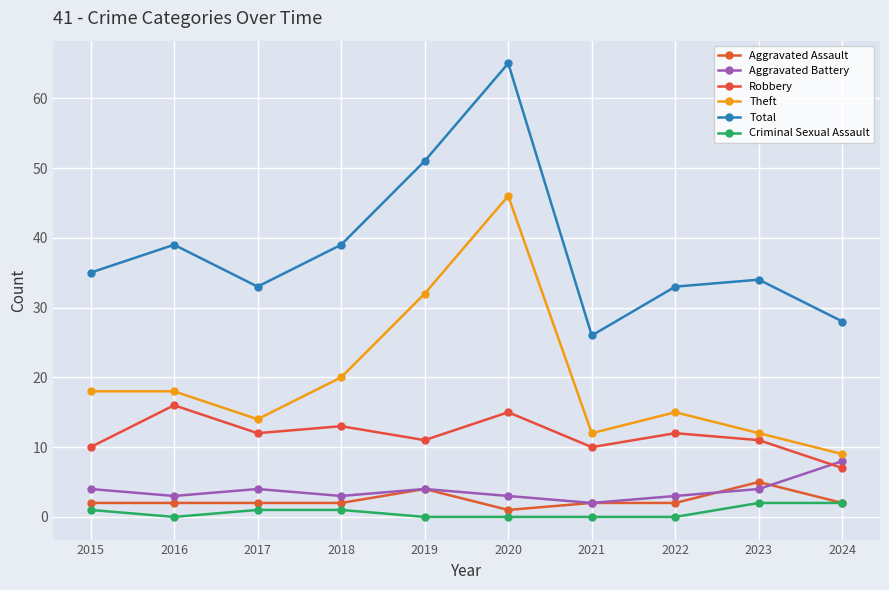

Where is Robbery nearest to the value 11?

2019